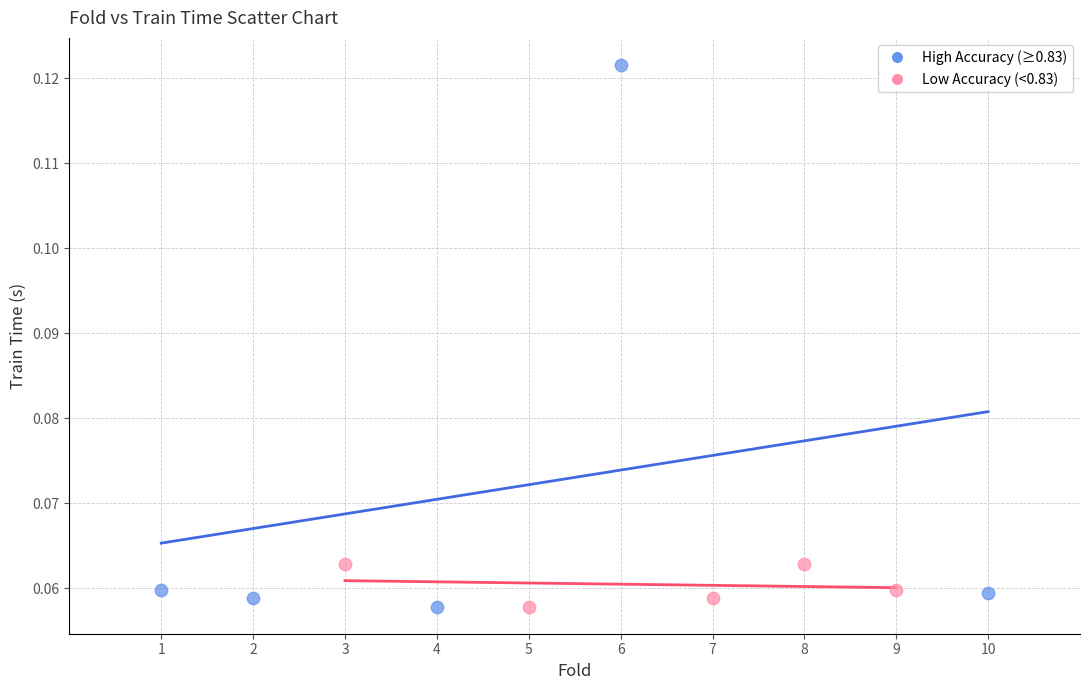

Which series has the largest Y range (max minus min)?

High Accuracy (≥0.83)